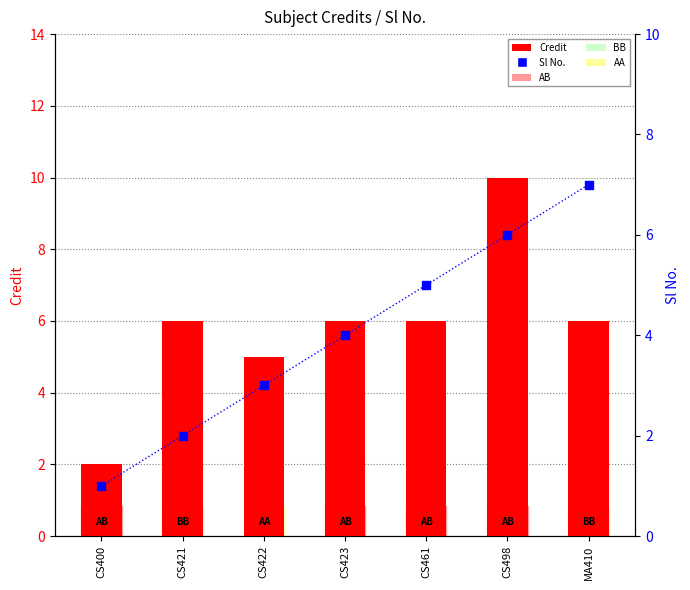

Which series reaches the minimum Y coordinate?

Sl No.